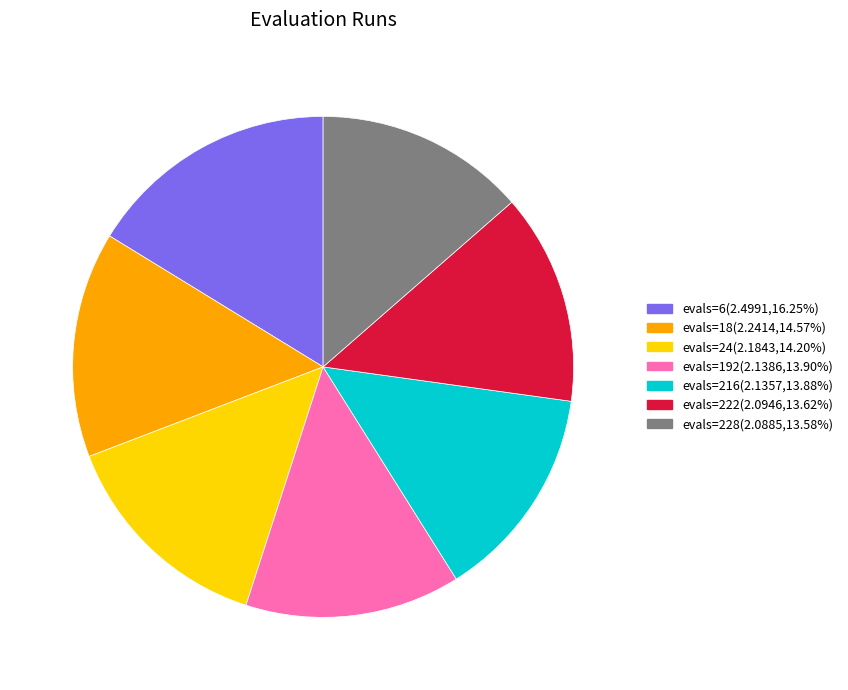

Approximately how many times larger is the value at evals=216 compared to evals=192?

1.0